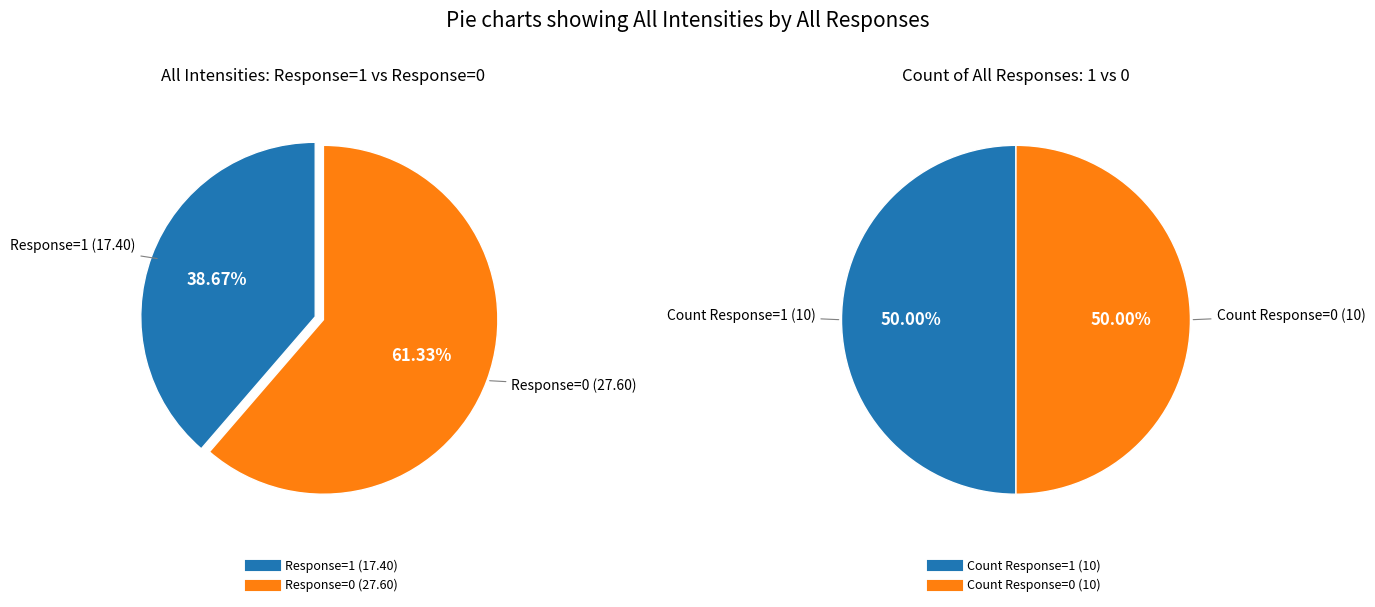

Which slice is the smallest?

All Responses = 1